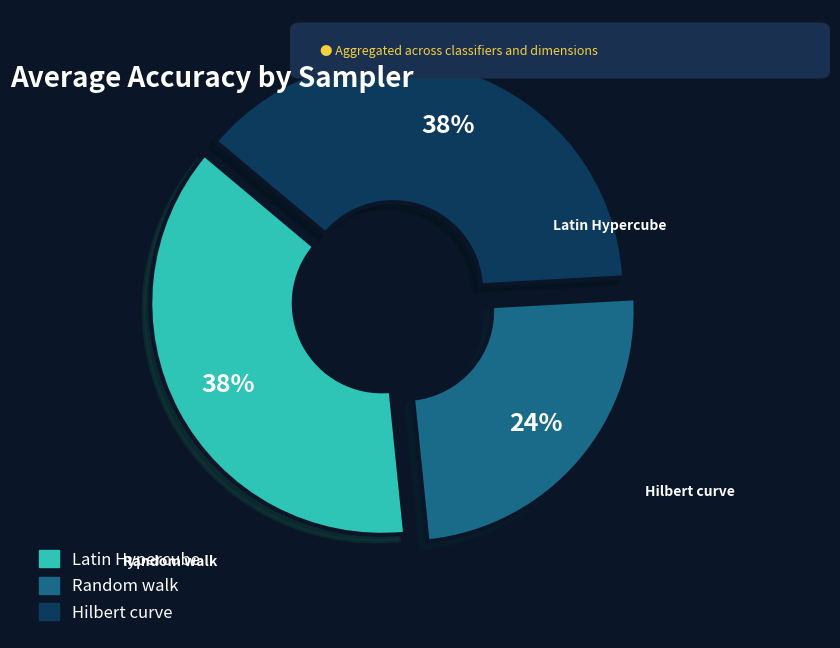

Between Random walk and Hilbert curve, which is larger?

Hilbert curve